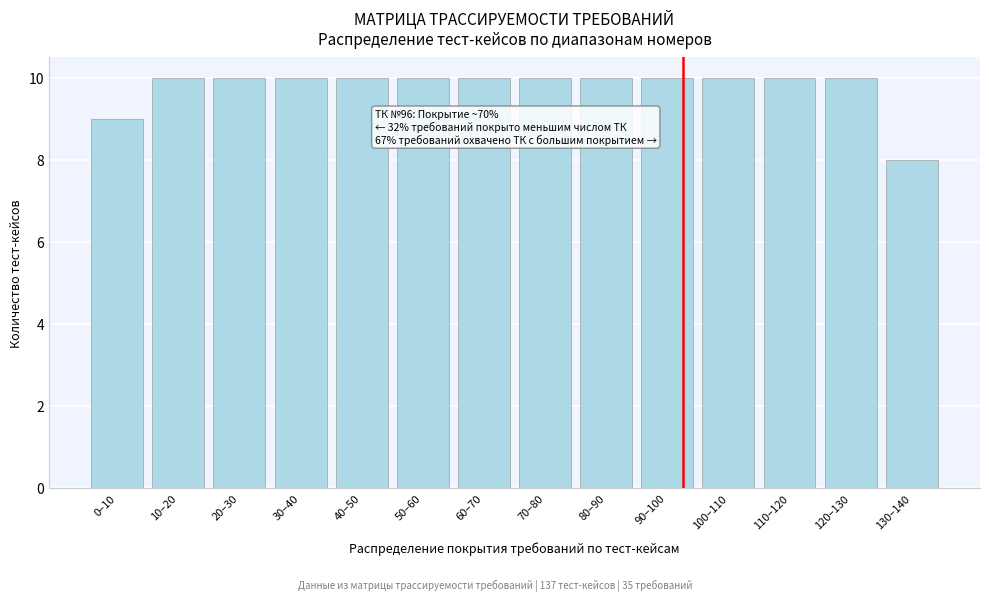

Reading right to left, list all the values displayed in this chart.

130–140=8	120–130=10	110–120=10	100–110=10	90–100=10	80–90=10	70–80=10	60–70=10	50–60=10	40–50=10	30–40=10	20–30=10	10–20=10	0–10=9